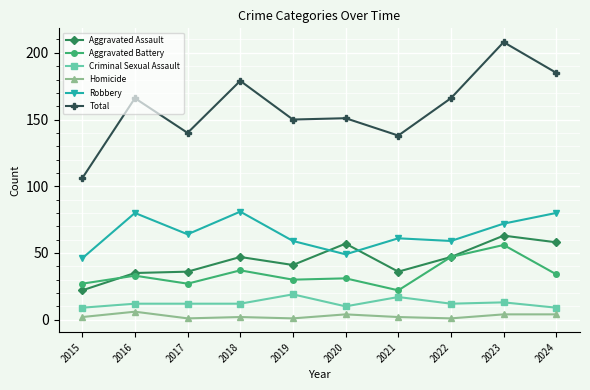

Does the chart display data point markers on the line(s)?

Yes